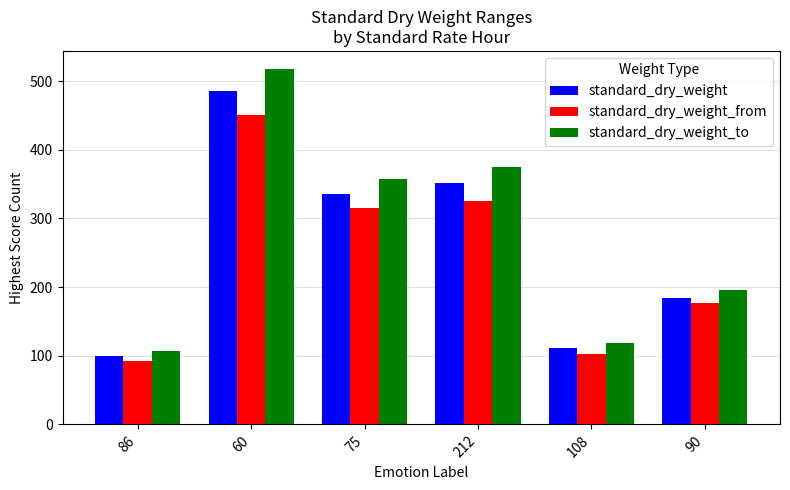

Where does the standard_dry_weight_from series first go above 315?

60